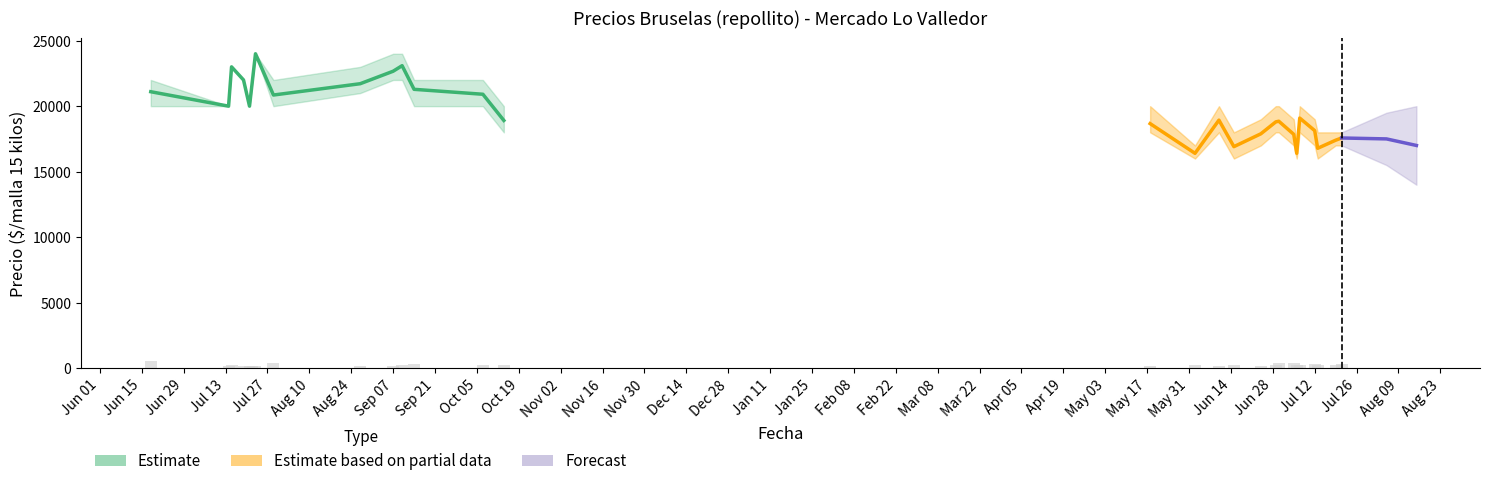

How many data points are less than 220?

13